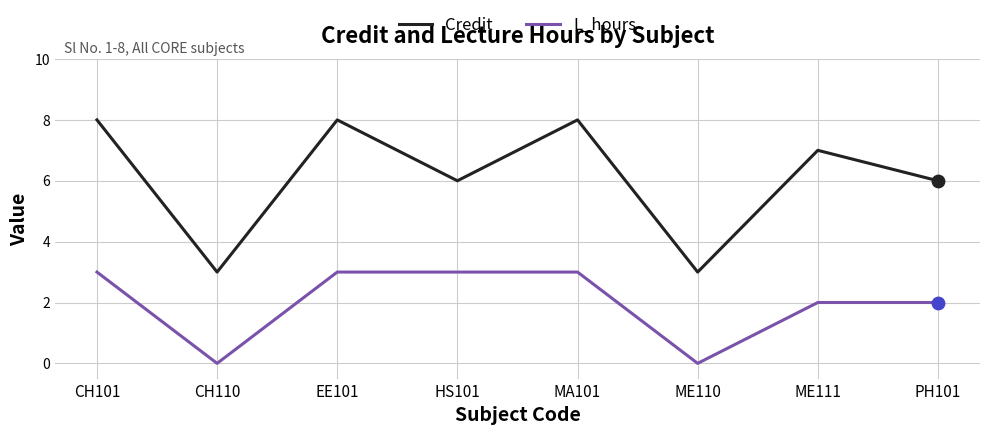

Which series has the widest spread of values?

Credit